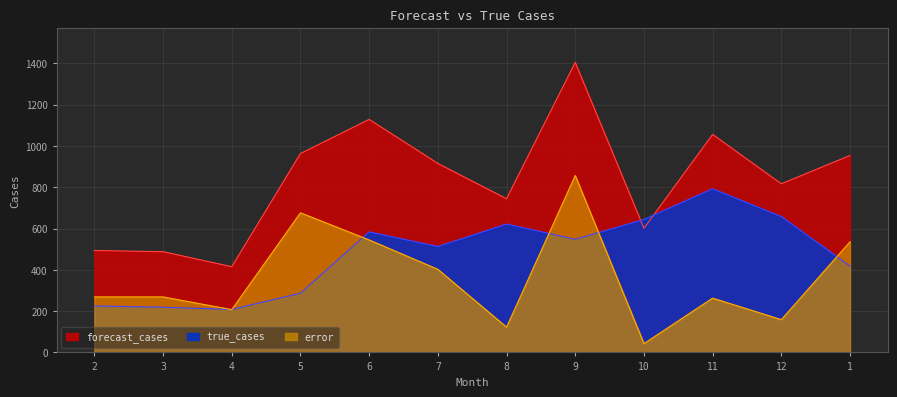

Rank the categories by true_cases value from lowest to highest.

4, 3, 2, 5, 1, 7, 9, 6, 8, 10, 12, 11